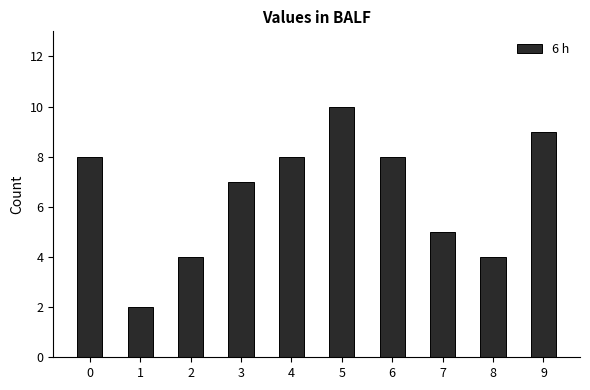

Is it true that the value at 3 is 7?

True